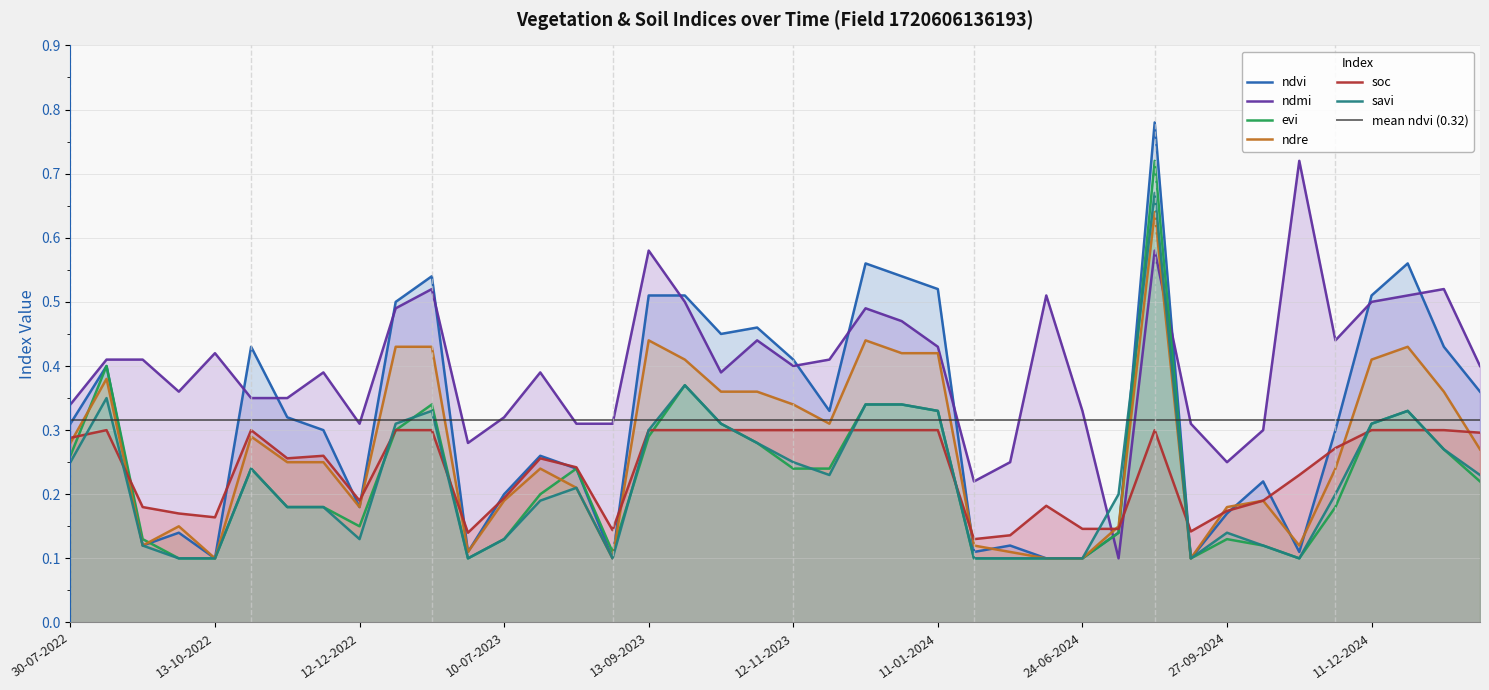

How many lines are shown in the chart?

6